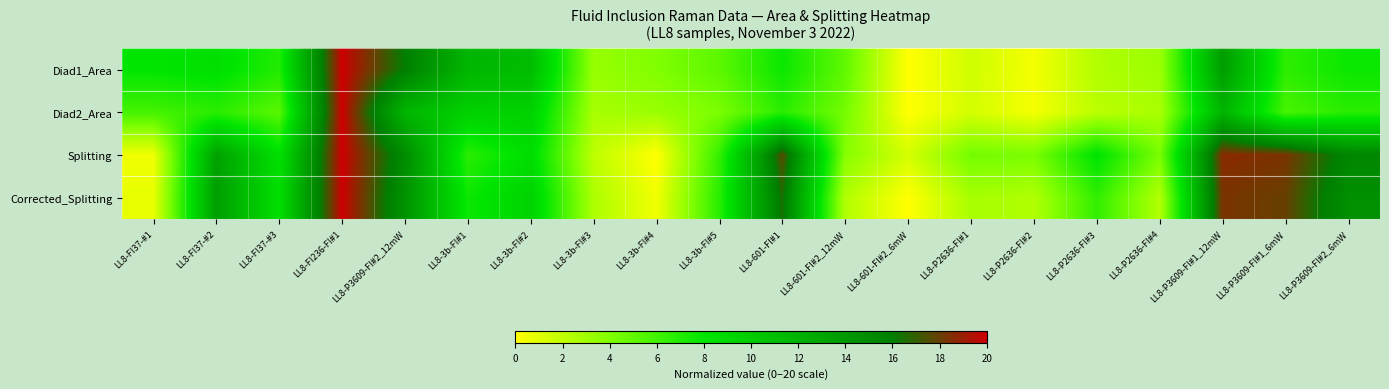

Which series has the largest total across all categories?

Splitting